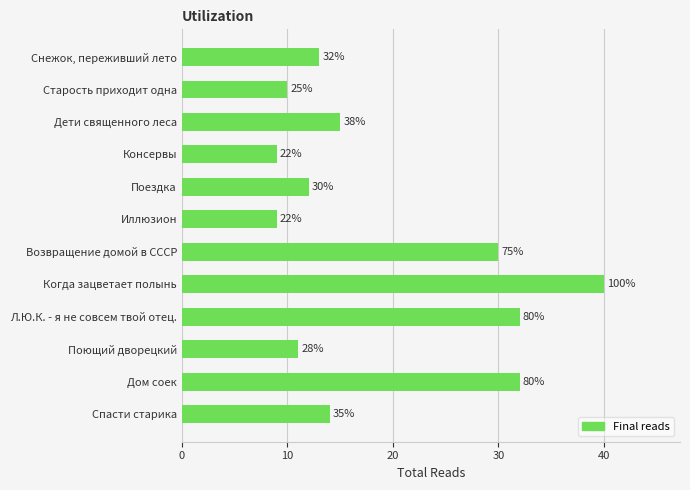

Are the bars horizontal?

Yes